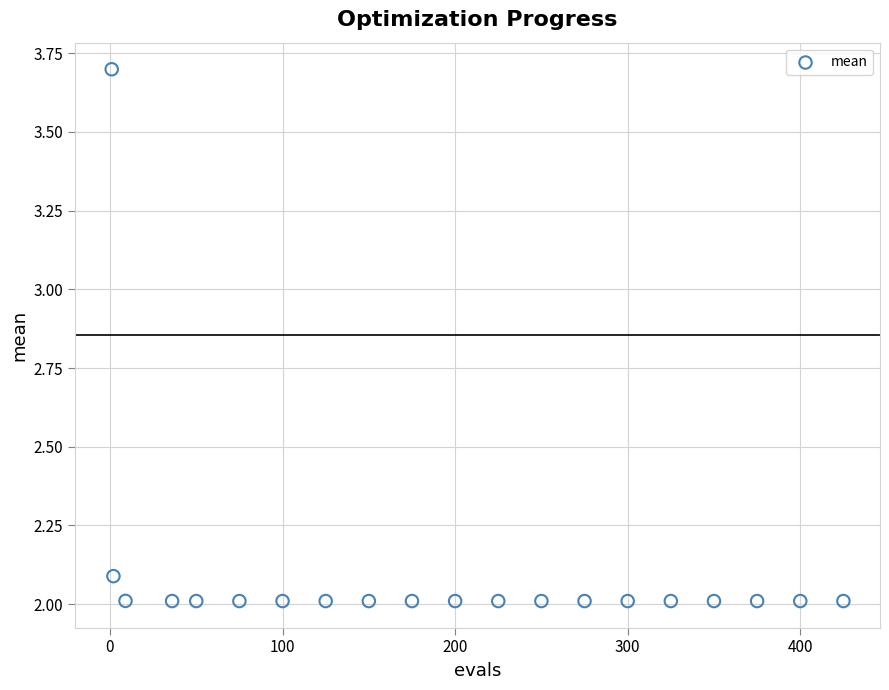

What is the range of Y values (max minus min)?

1.7